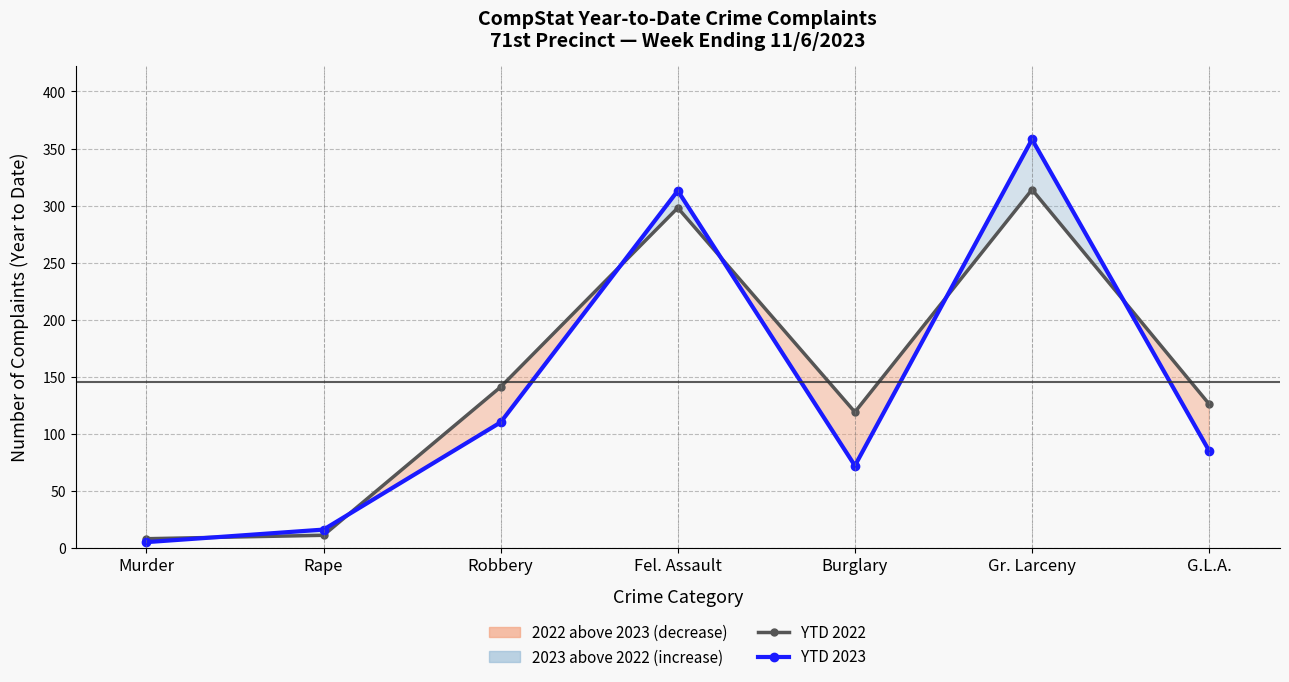

Reading left to right, transcribe all the data shown in this chart.

YTD 2022: 8	11	141	298	119	314	126
YTD 2023: 5	16	110	313	72	358	85